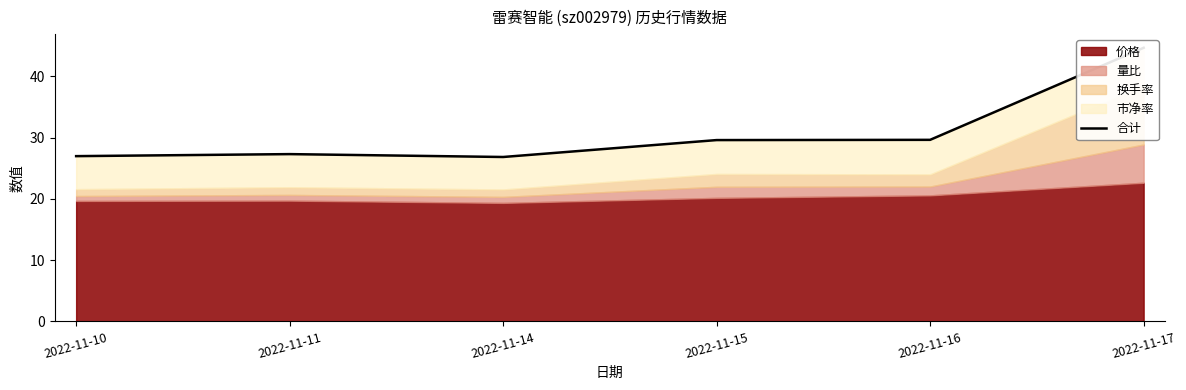

Rank the categories by value from highest to lowest.

2022-11-17, 2022-11-16, 2022-11-15, 2022-11-11, 2022-11-10, 2022-11-14